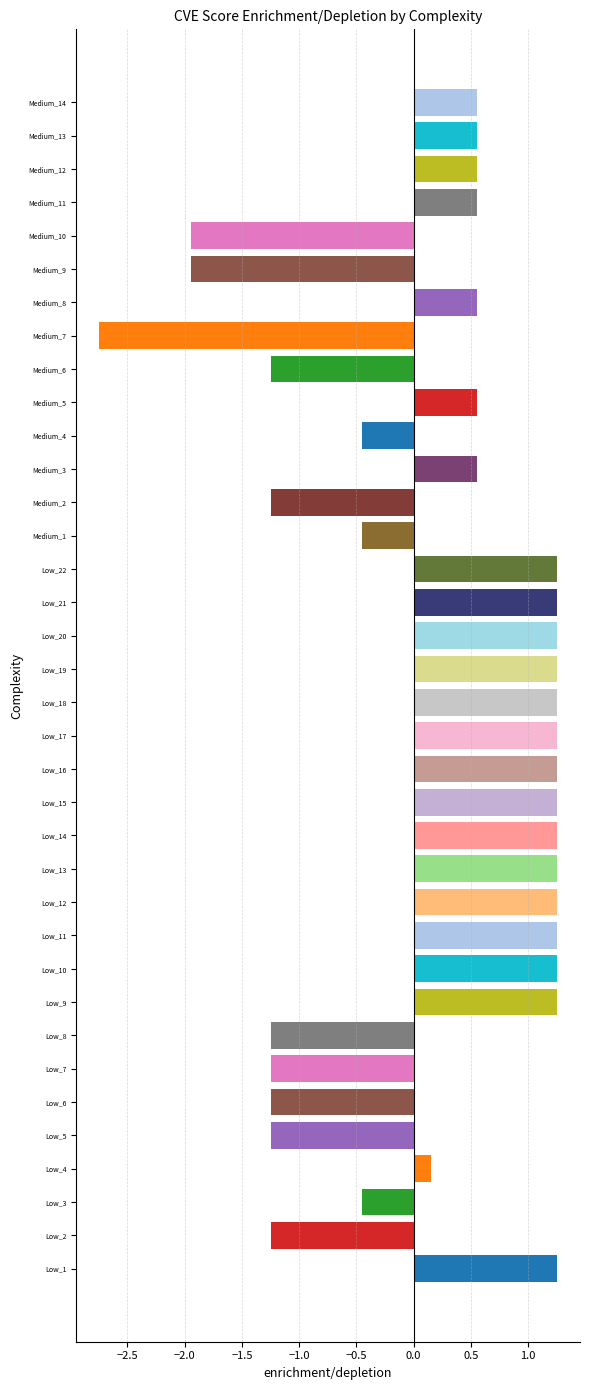

What is the change in value from Low_17 to Medium_10?

-3.2